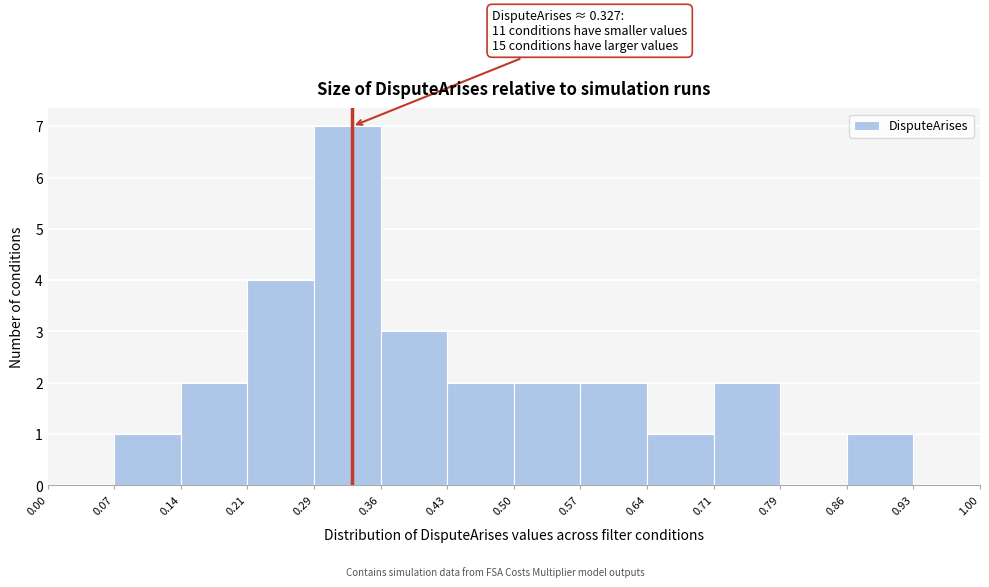

Over which range of the x-axis is the bar tallest?

0.29 to 0.36